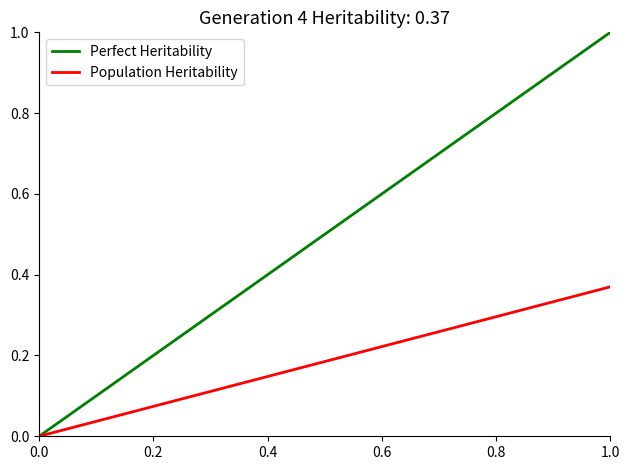

Which series has the largest total across all categories?

Perfect Heritability